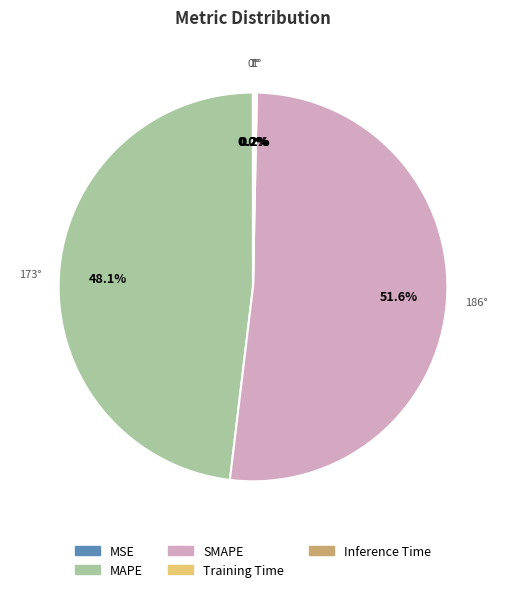

What is the largest slice in the pie chart?

SMAPE